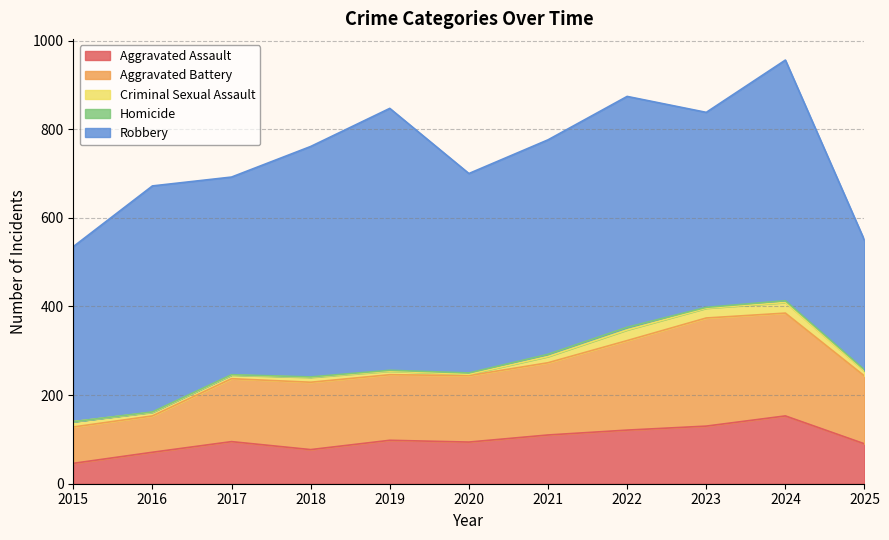

Reading right to left, list all the values displayed in this chart.

Aggravated Assault: 90	153	130	121	110	94	98	77	95	71	46
Aggravated Battery: 153	232	244	202	163	150	148	152	142	82	82
Criminal Sexual Assault: 11	24	22	24	14	3	8	11	8	8	12
Homicide: 3	4	2	6	5	3	2	1	1	1	0
Robbery: 292	543	440	521	484	450	591	520	446	510	395